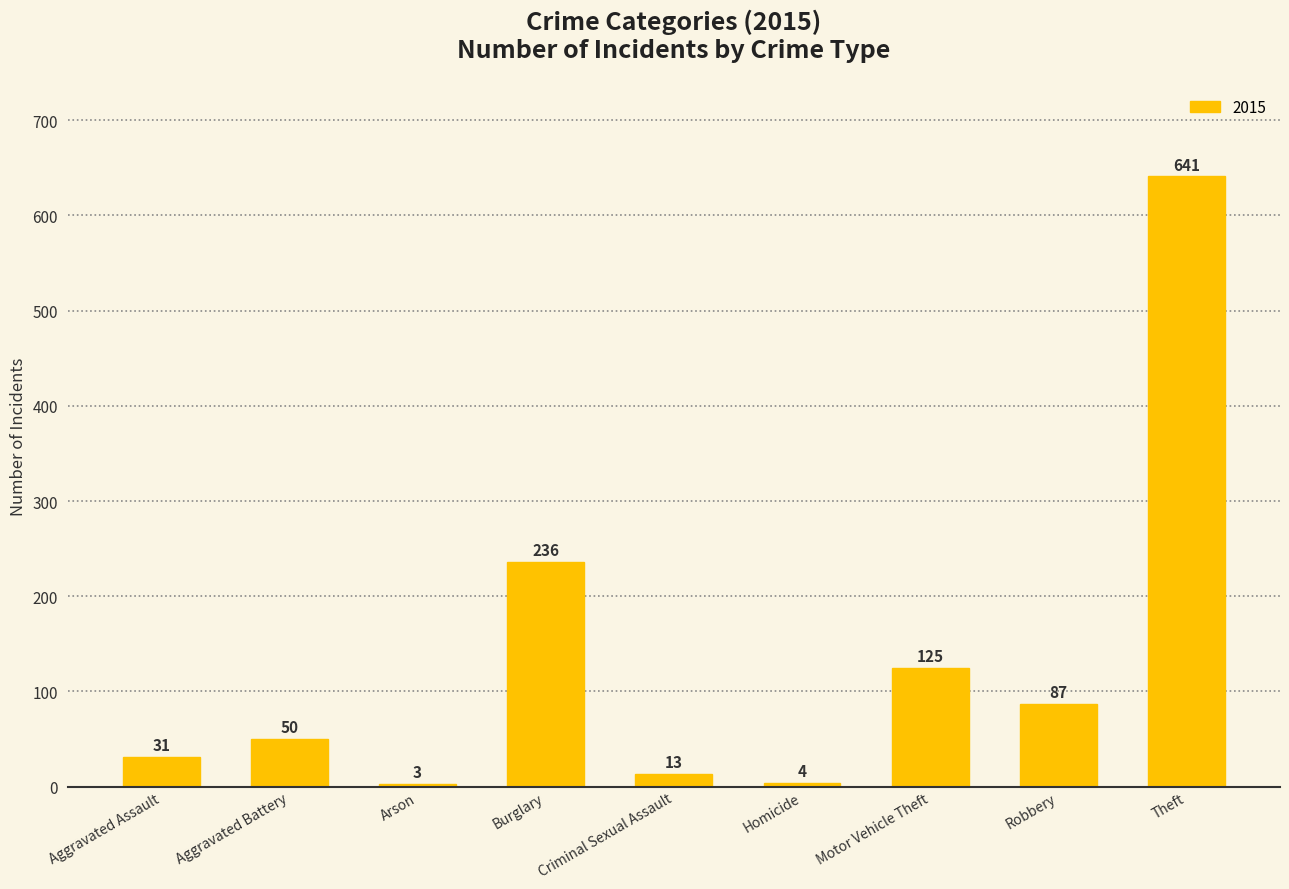

What is the change in value from Aggravated Battery to Homicide?

-46